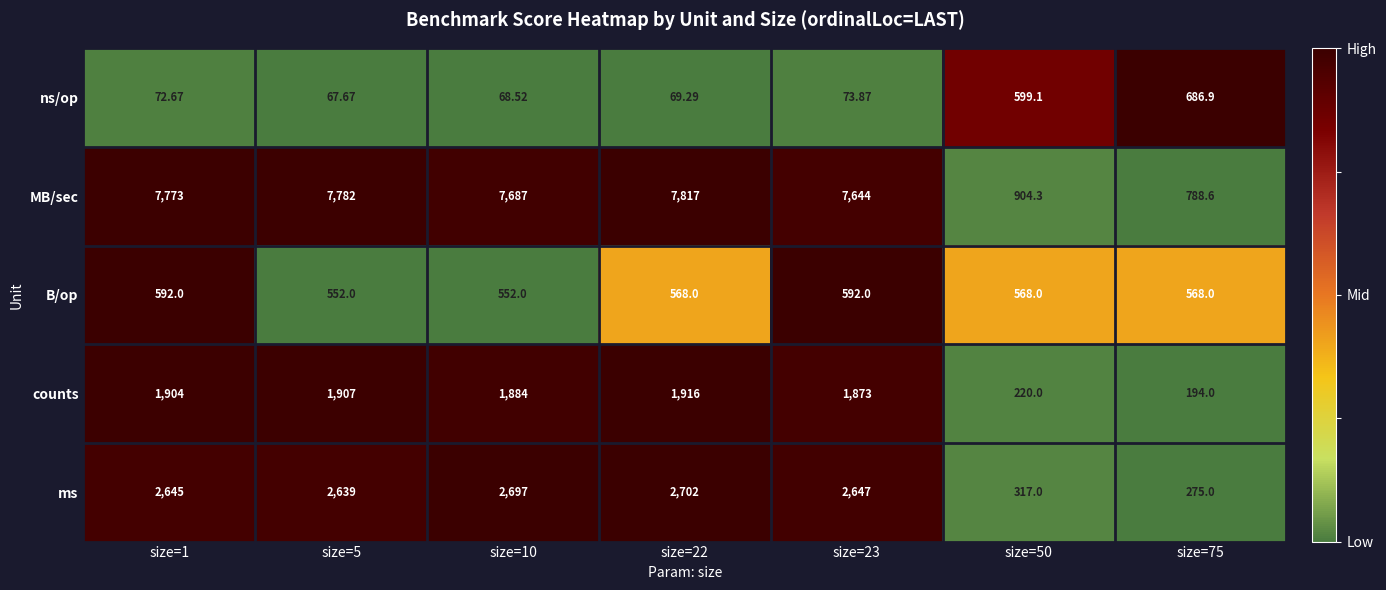

Which series has the widest spread of values?

MB/sec